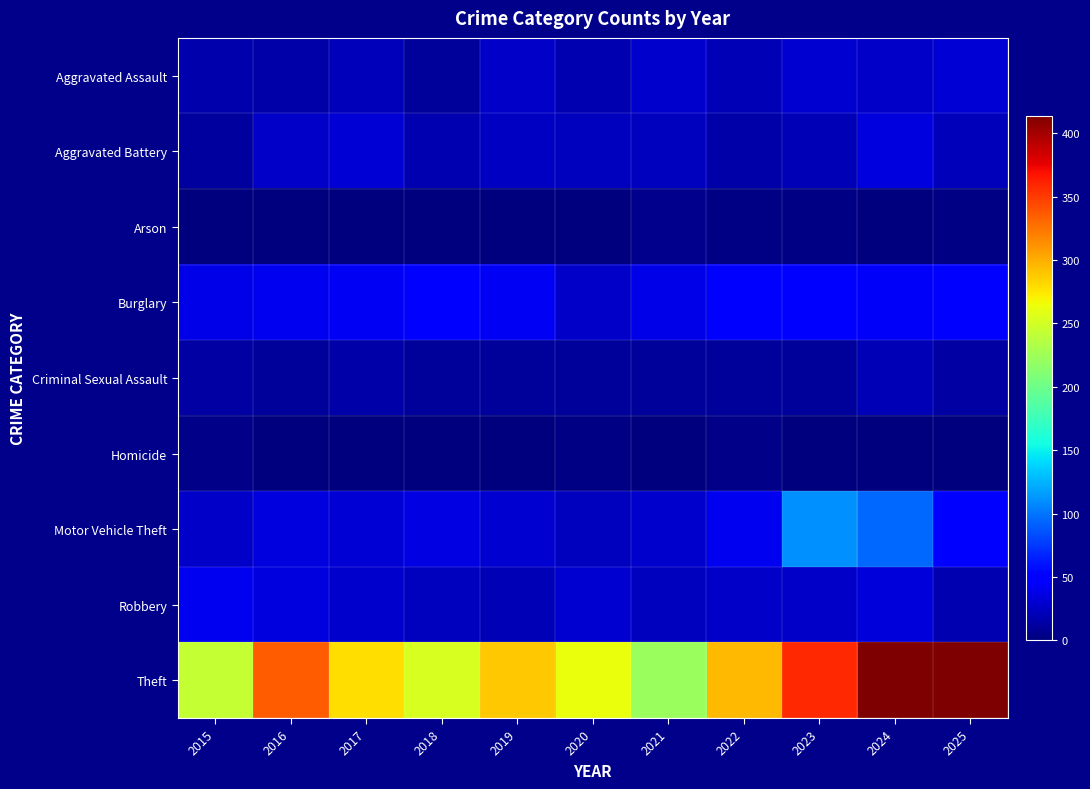

Rank the series at 2025 from highest to lowest value.

Theft, Motor Vehicle Theft, Burglary, Aggravated Assault, Aggravated Battery, Robbery, Criminal Sexual Assault, Arson, Homicide